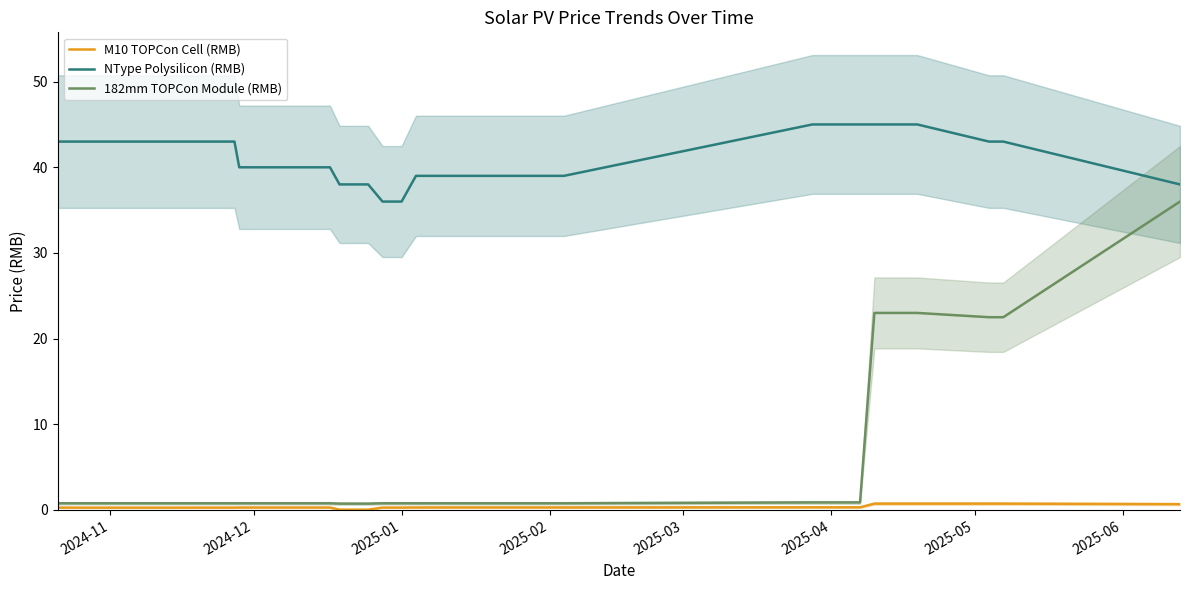

True or false: 182mm TOPCon Module (RMB) and M10 TOPCon Cell (RMB) cross at least once.

False